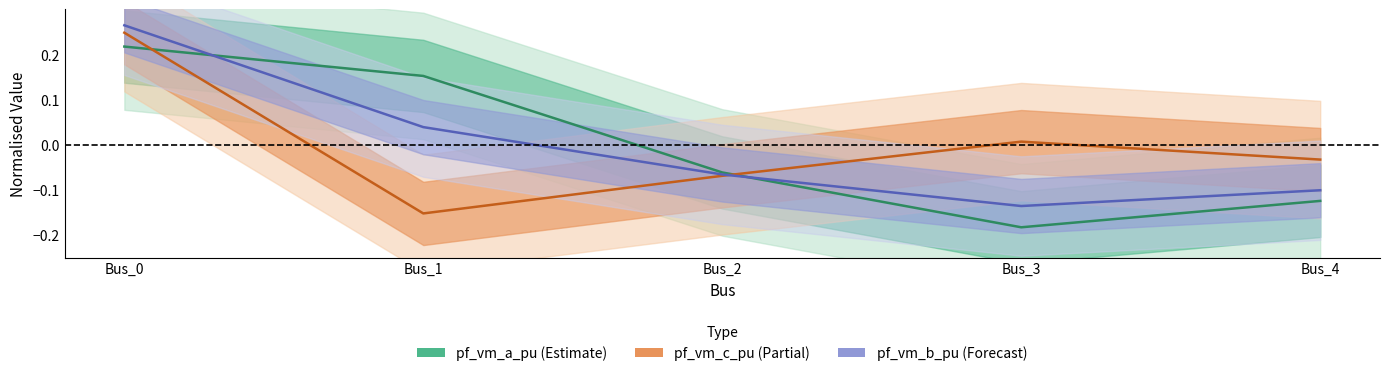

The value of pf_vm_c_pu at Bus_4 is -0.0. True or false?

False